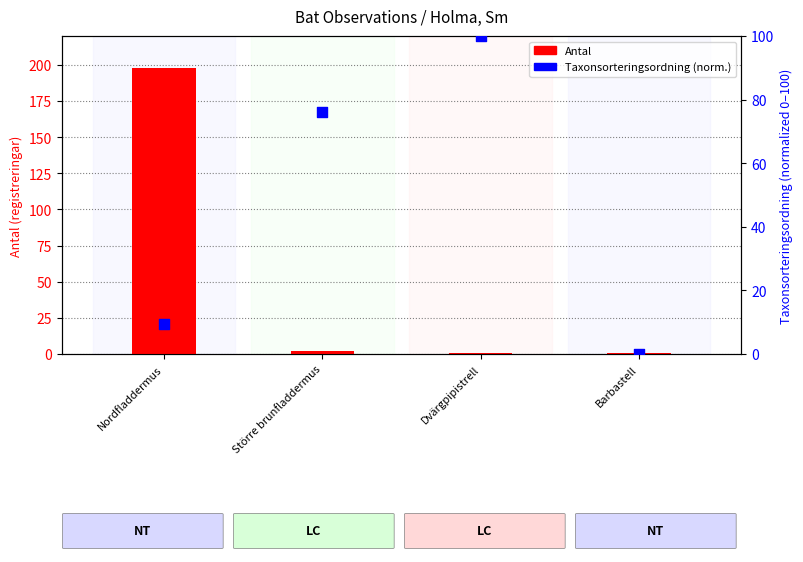

What are all the series names shown in the legend?

Antal, Taxonsorteringsordning (normalized)